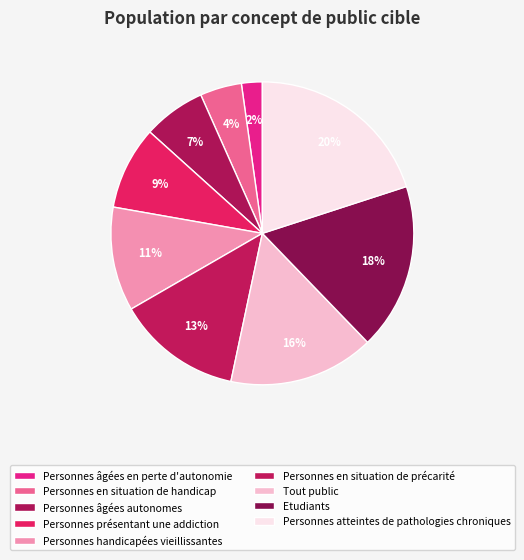

Approximately how many times larger is the value at Personnes en situation de handicap compared to Personnes âgées en perte d'autonomie?

2.0